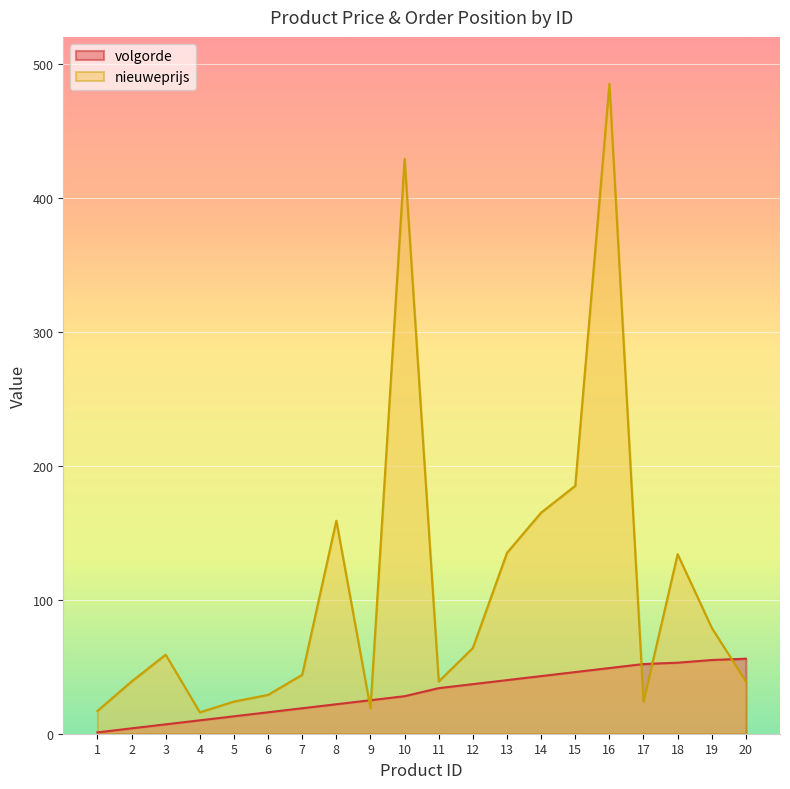

True or false: nieuweprijs and volgorde intersect in this chart.

True